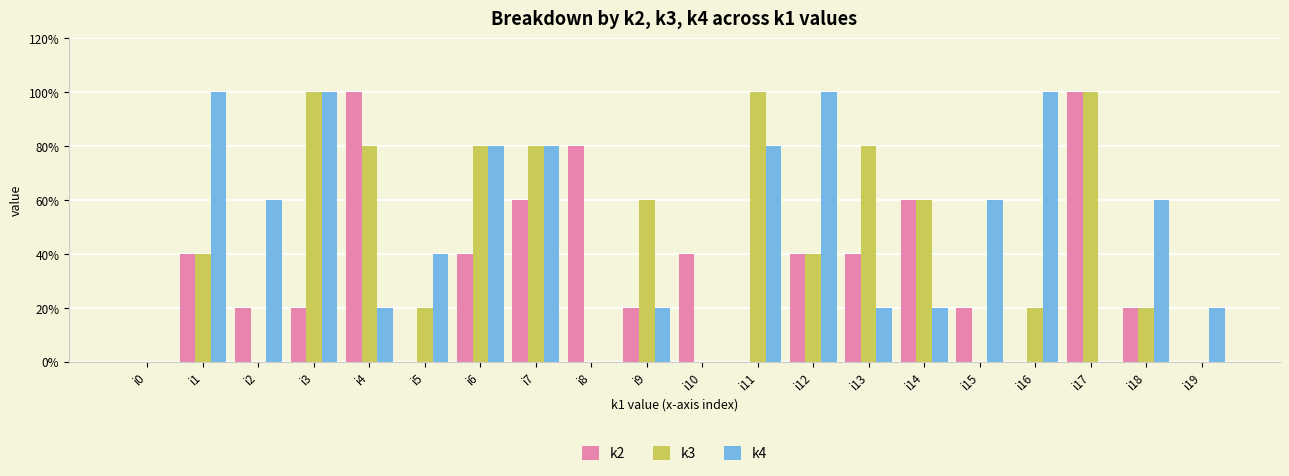

Reading left to right, transcribe all the data shown in this chart.

k2: i0=0	i1=2	i2=1	i3=1	i4=5	i5=0	i6=2	i7=3	i8=4	i9=1	i10=2	i11=0	i12=2	i13=2	i14=3	i15=1	i16=0	i17=5	i18=1	i19=0
k3: i0=0	i1=2	i2=0	i3=5	i4=4	i5=1	i6=4	i7=4	i8=0	i9=3	i10=0	i11=5	i12=2	i13=4	i14=3	i15=0	i16=1	i17=5	i18=1	i19=0
k4: i0=0	i1=5	i2=3	i3=5	i4=1	i5=2	i6=4	i7=4	i8=0	i9=1	i10=0	i11=4	i12=5	i13=1	i14=1	i15=3	i16=5	i17=0	i18=3	i19=1